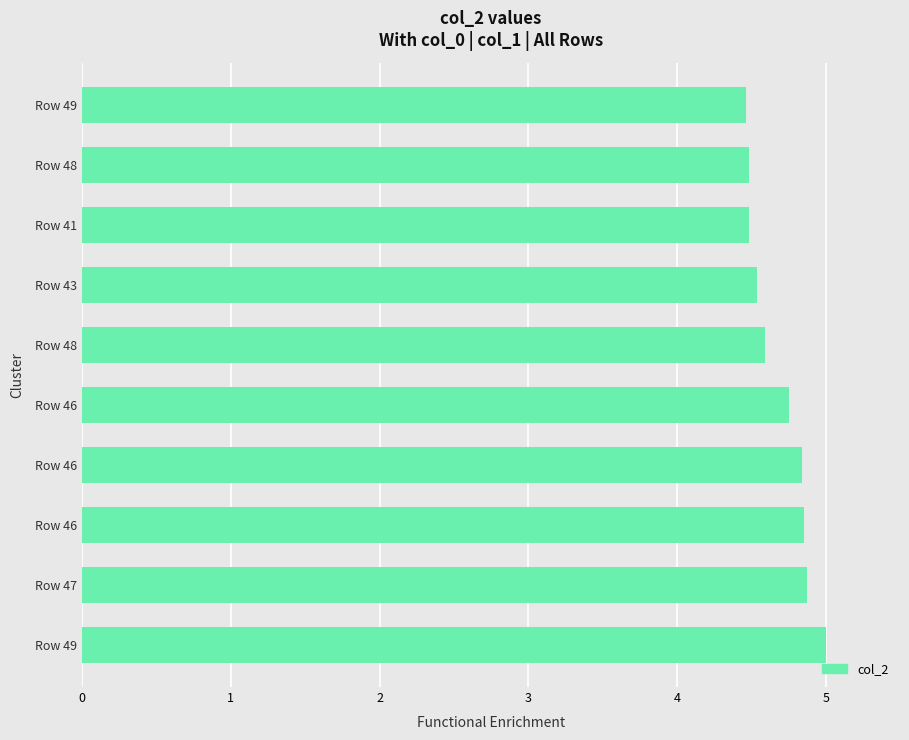

How many categories are shown in the chart?

10